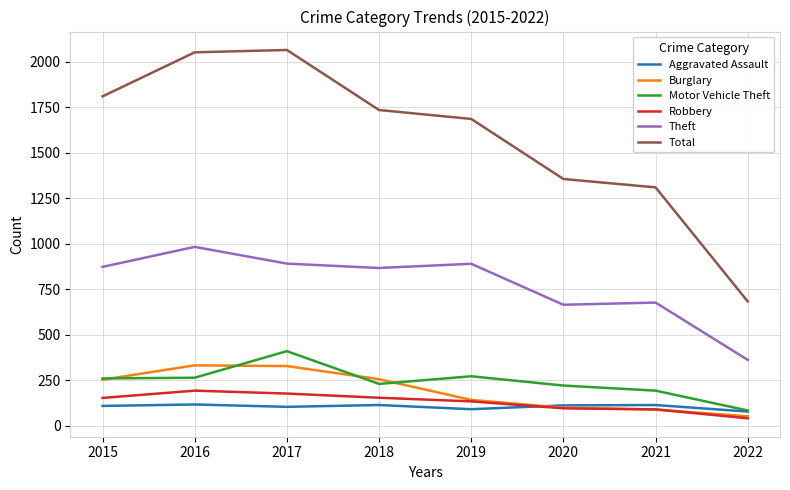

What is the lowest value of the Aggravated Assault series?

79